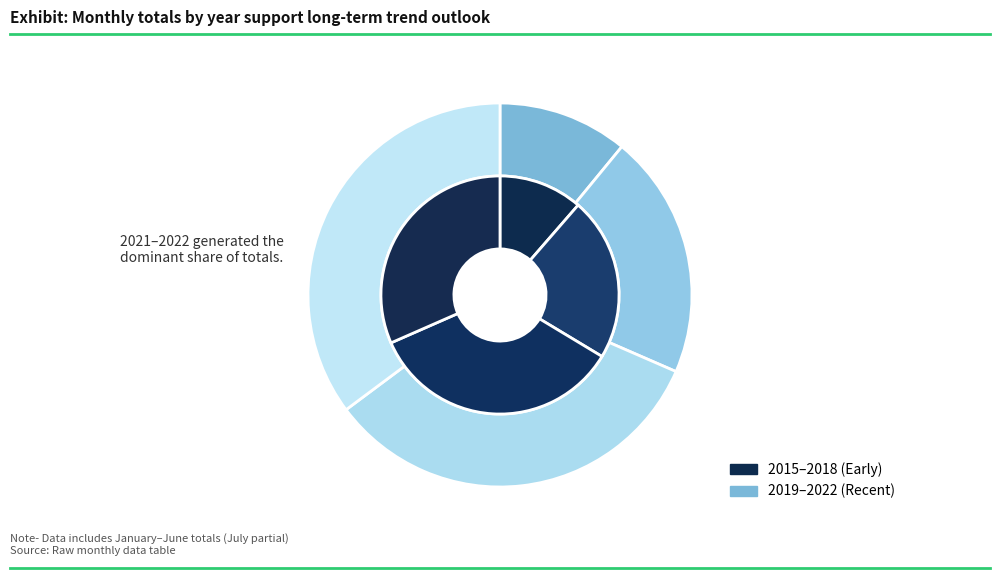

Is there a majority slice in this chart?

No